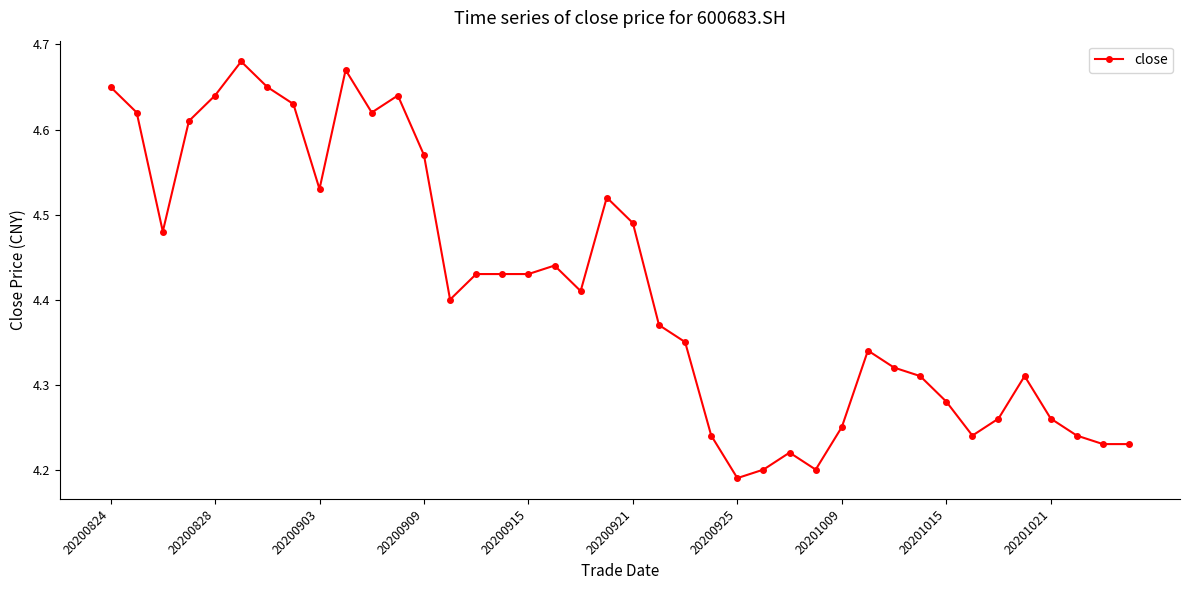

True or false: the data has more than 1 interior local peaks.

True